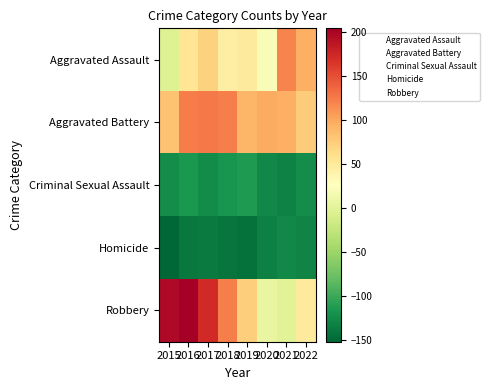

Which label corresponds to the largest value in the chart?

2016